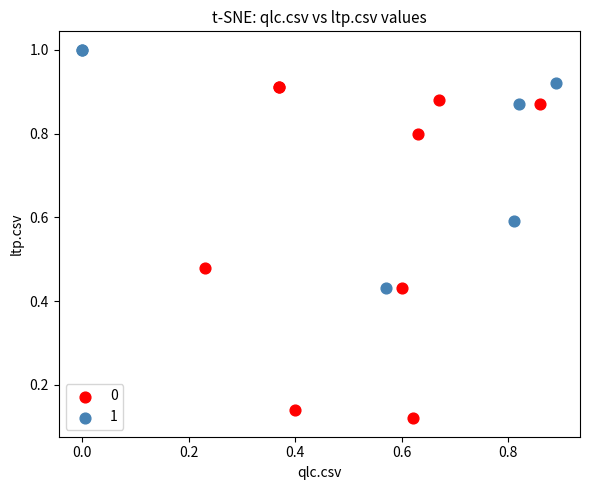

Which series has the widest spread of Y values?

0